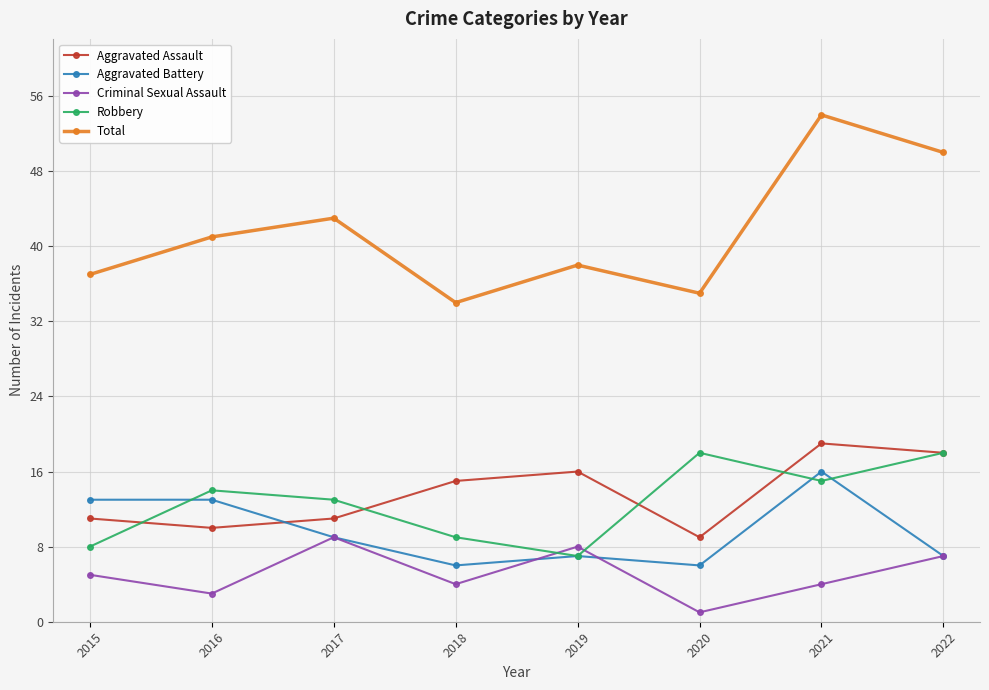

At which label is Aggravated Assault closest to 14?

2018